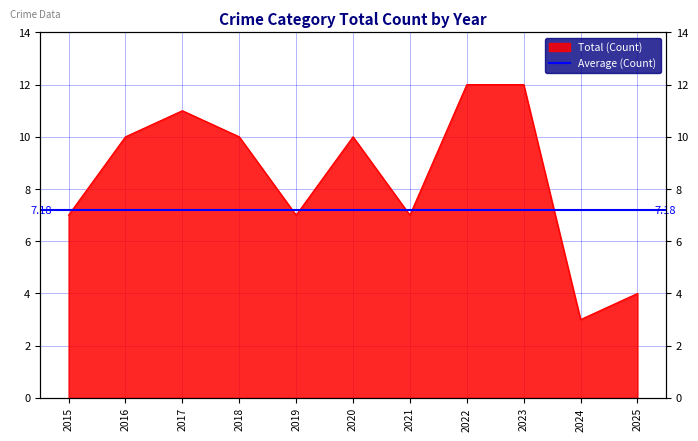

Does the chart have visible grid lines?

Yes